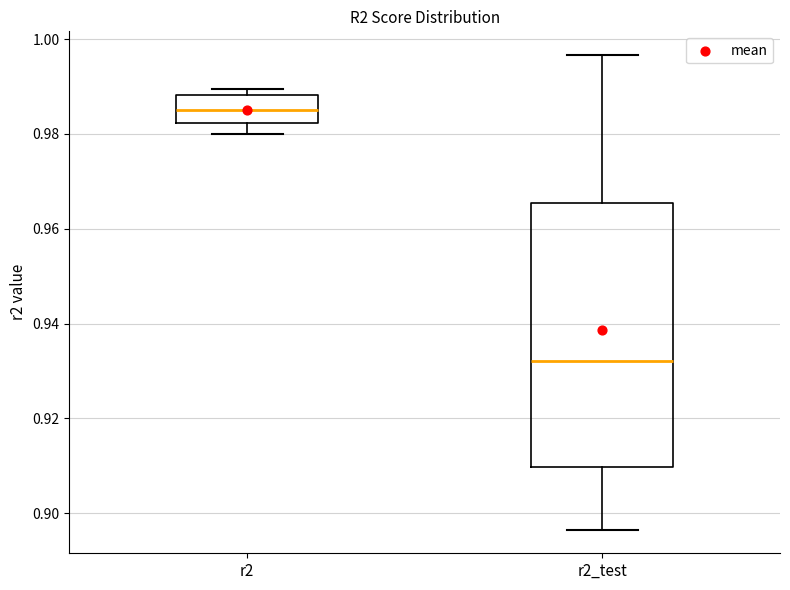

Comparing the boxes themselves (not the whiskers), which one is the tallest?

r2_test